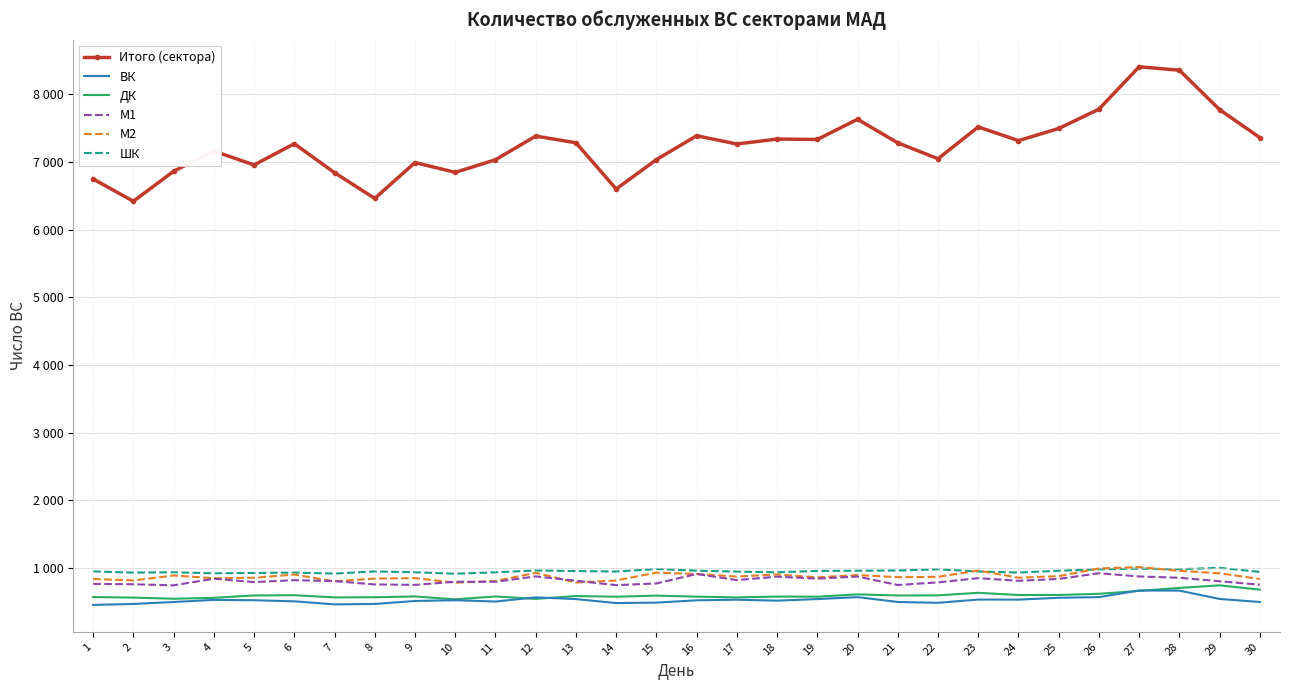

True or false: ВК and ШК intersect in this chart.

False